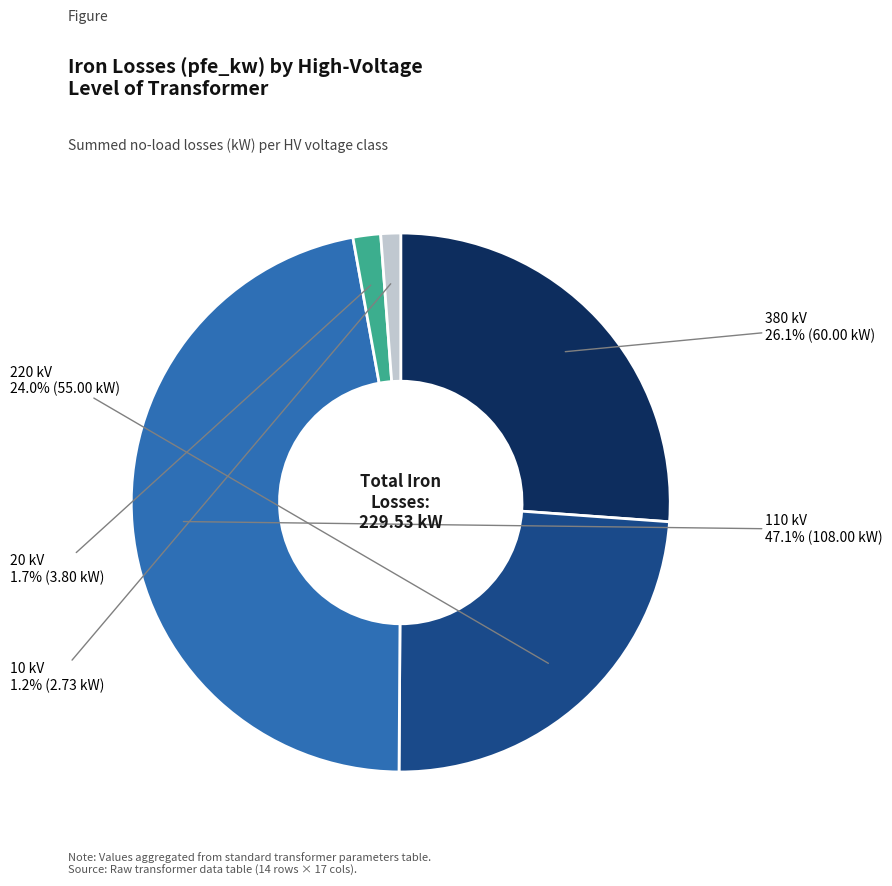

Between 20 kV and 380 kV, which is larger?

380 kV